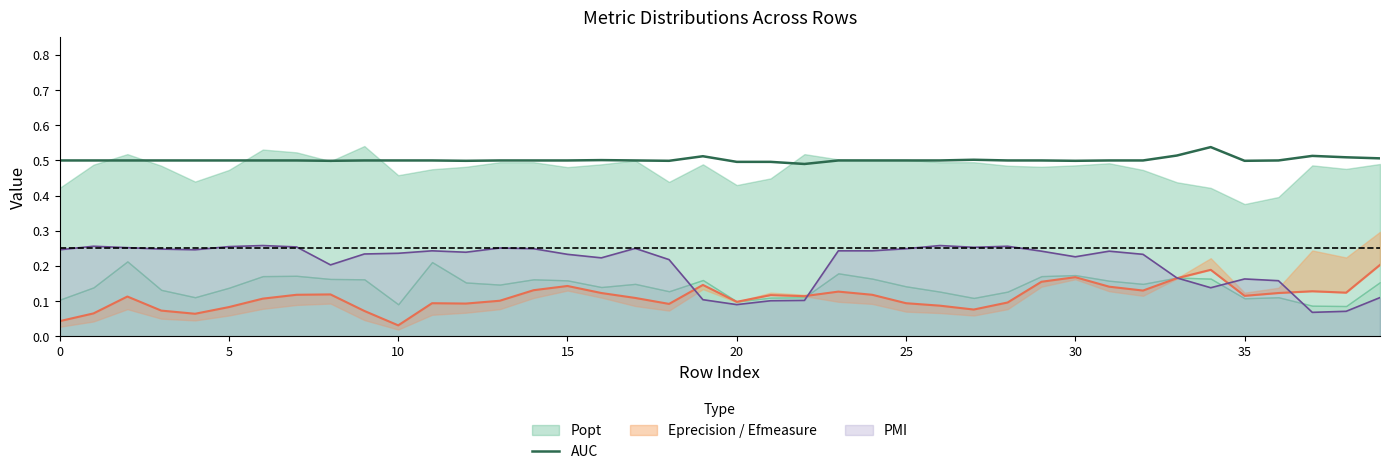

What is the sum of all values?

20.1